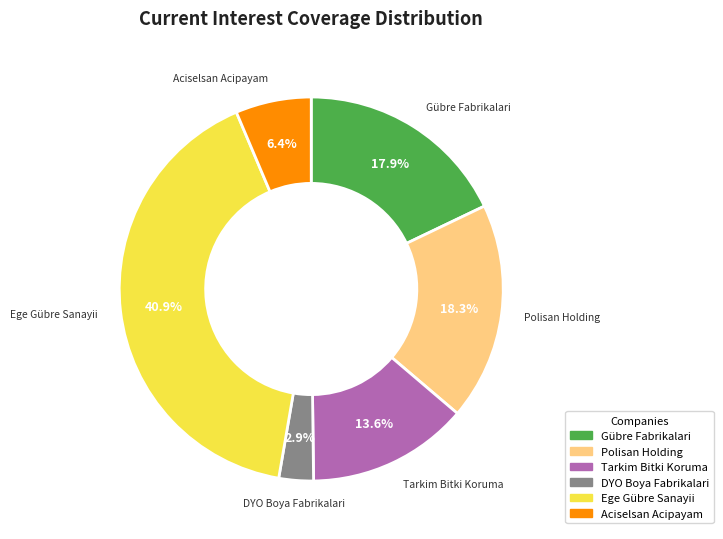

Which has a higher value, Polisan Holding or DYO Boya Fabrikalari?

Polisan Holding